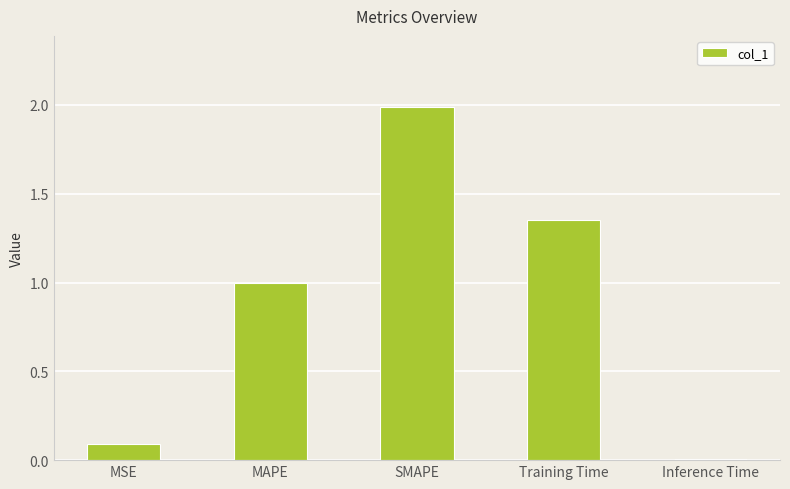

The value at SMAPE is 2.0. True or false?

True